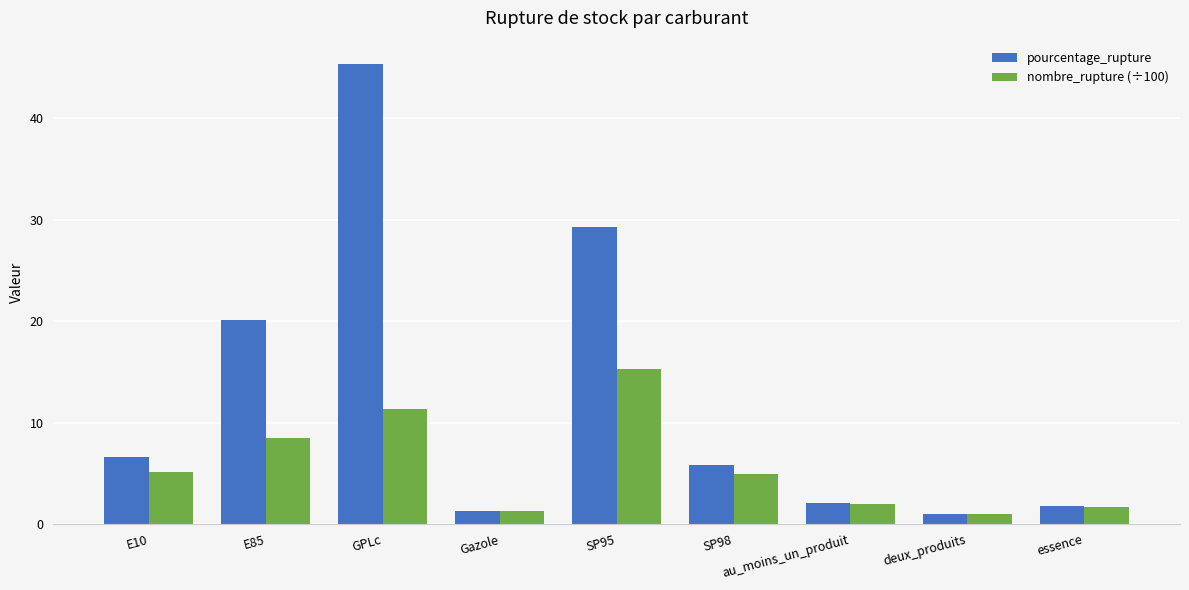

How many distinct data groups are displayed?

2